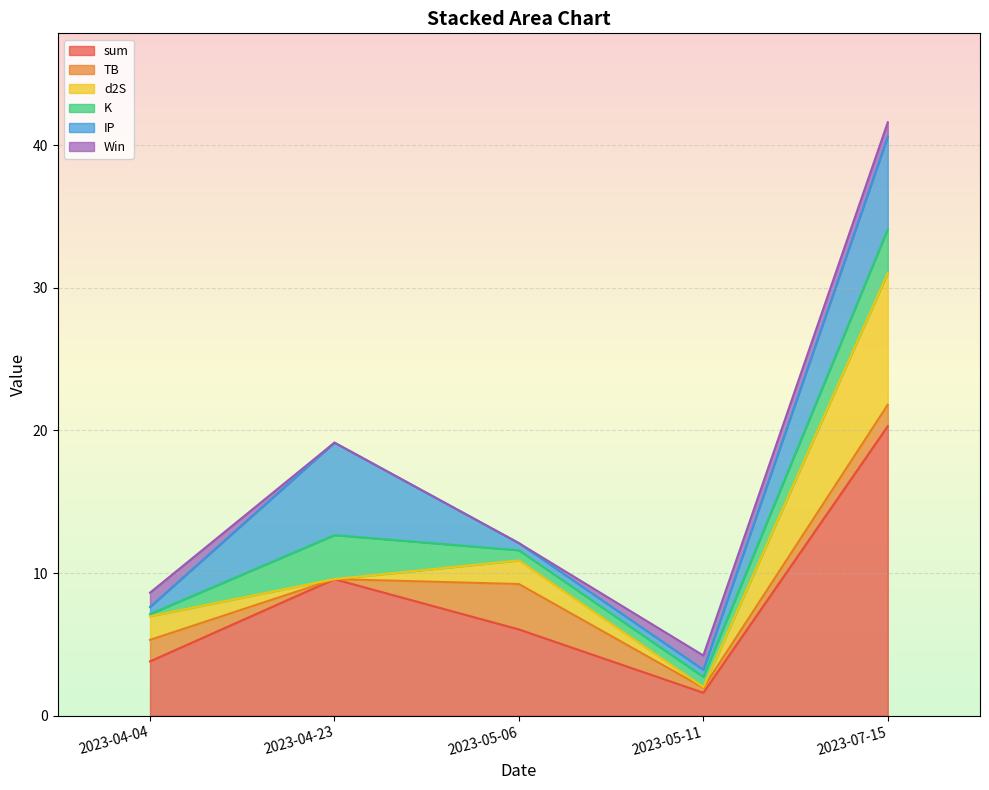

Reading left to right, extract all data points from this chart.

sum: 2023-07-15=20.3	2023-05-11=1.6	2023-05-06=6.0	2023-04-23=9.6	2023-04-04=3.8
TB: 2023-07-15=1.5	2023-05-11=0.3	2023-05-06=3.2	2023-04-23=0.0	2023-04-04=1.5
d2S: 2023-07-15=9.2	2023-05-11=0.1	2023-05-06=1.7	2023-04-23=0.0	2023-04-04=1.7
K: 2023-07-15=3.1	2023-05-11=0.7	2023-05-06=0.7	2023-04-23=3.1	2023-04-04=0.2
IP: 2023-07-15=6.5	2023-05-11=0.5	2023-05-06=0.5	2023-04-23=6.5	2023-04-04=0.5
Win: 2023-07-15=1.0	2023-05-11=1.0	2023-05-06=0.0	2023-04-23=0.0	2023-04-04=1.0